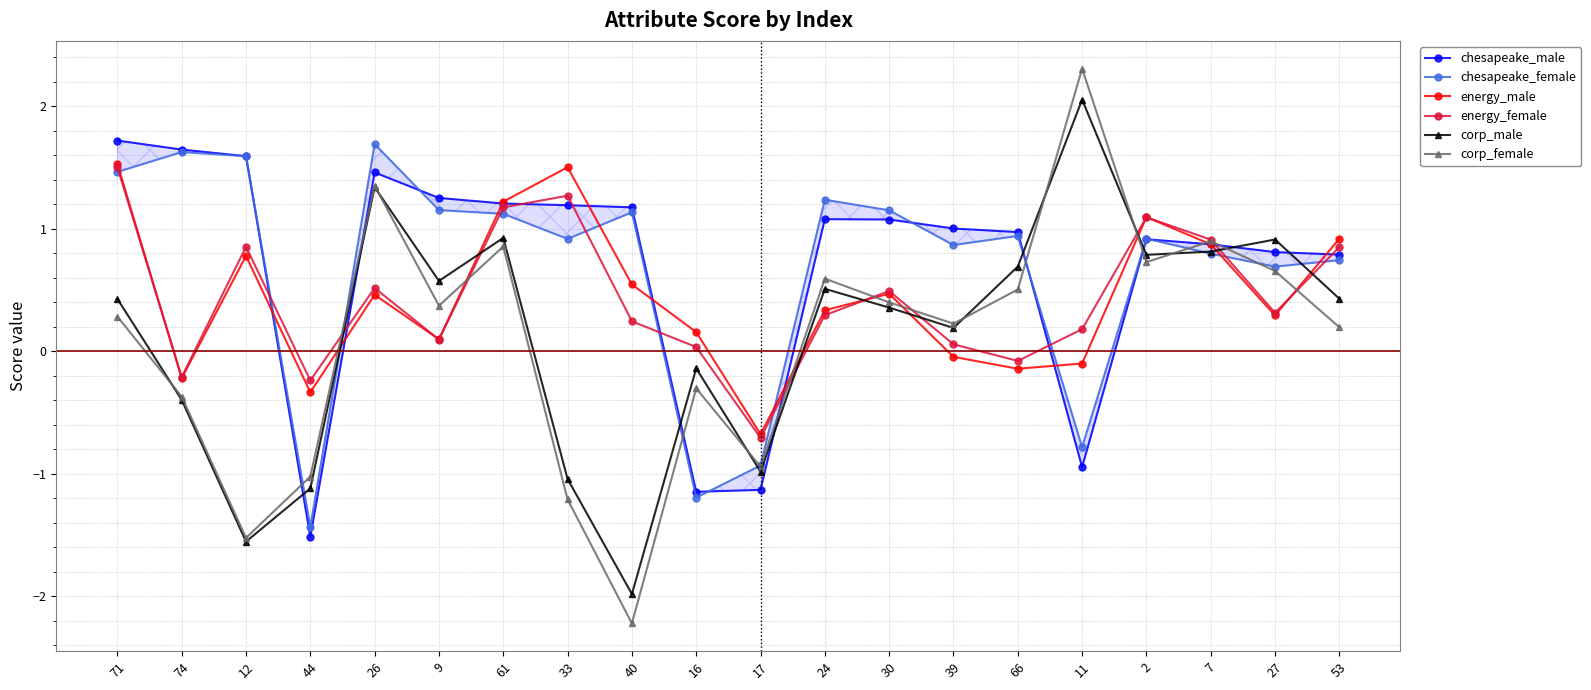

How many intersections are there between corp_male and corp_female?

8